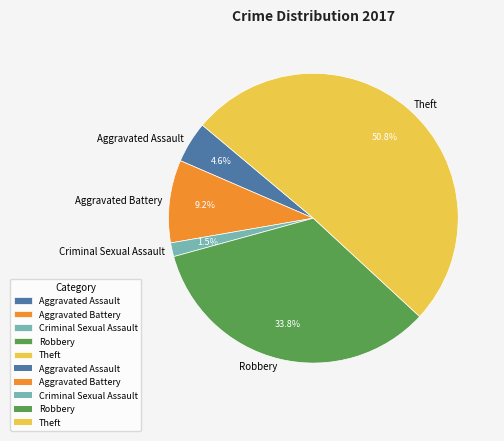

What is the largest slice in the pie chart?

Theft